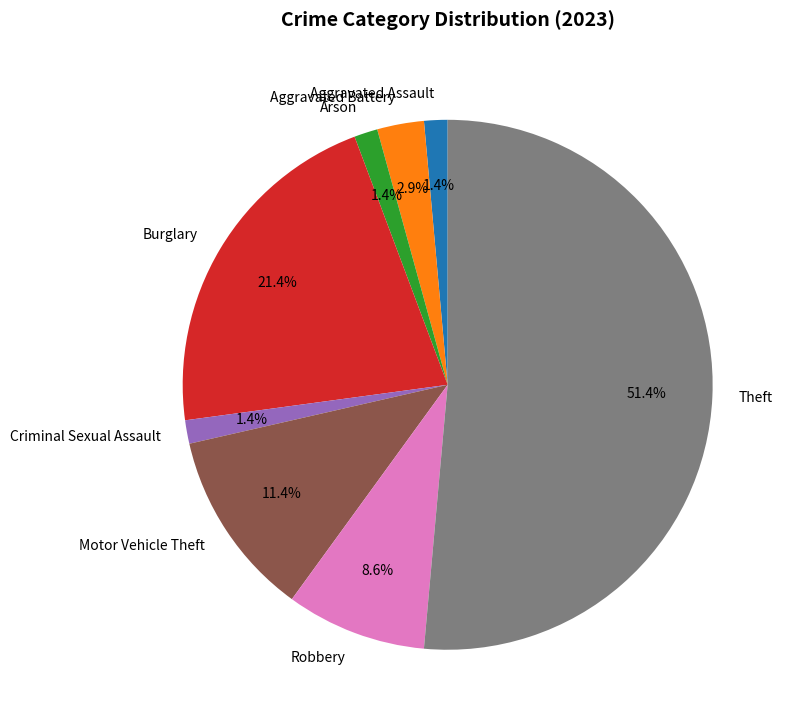

To the nearest percent, what percentage of the pie is Robbery?

9%